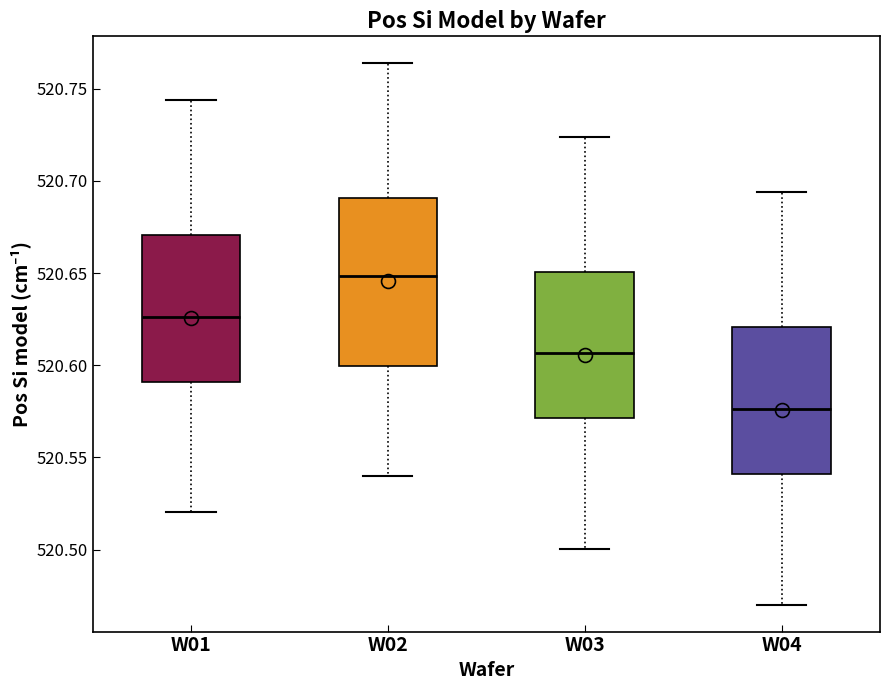

Reading left to right, read every box against the y-axis: the position of its median line, the range the box covers, and the ends of its whiskers. The values are not printed on the chart, so give them approximately, as read against the axis.

W01: median 520.625, box 520.590 to 520.670, whiskers 520.520 to 520.745
W02: median 520.650, box 520.600 to 520.690, whiskers 520.540 to 520.765
W03: median 520.605, box 520.570 to 520.650, whiskers 520.500 to 520.725
W04: median 520.575, box 520.540 to 520.620, whiskers 520.470 to 520.695